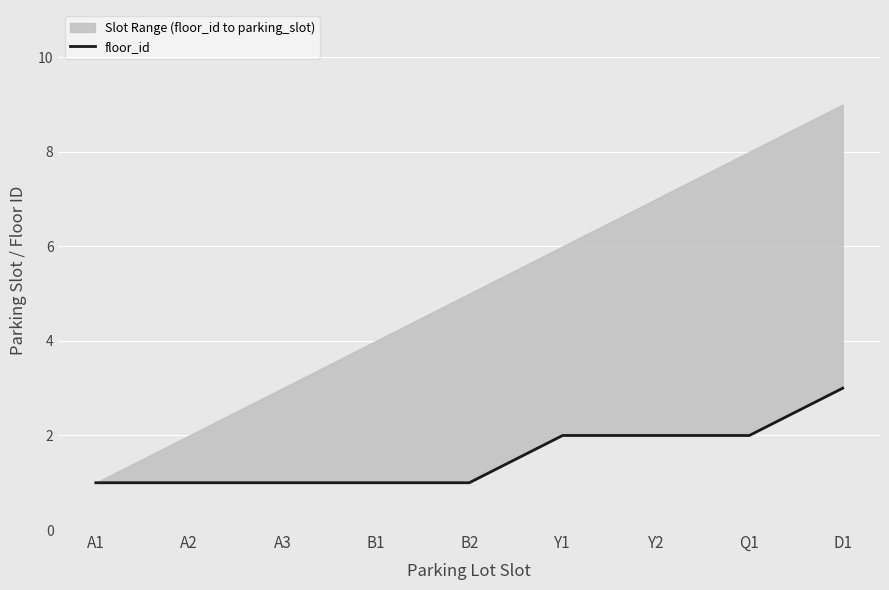

Rank the categories by value from lowest to highest.

A1, A2, A3, B1, B2, Y1, Y2, Q1, D1